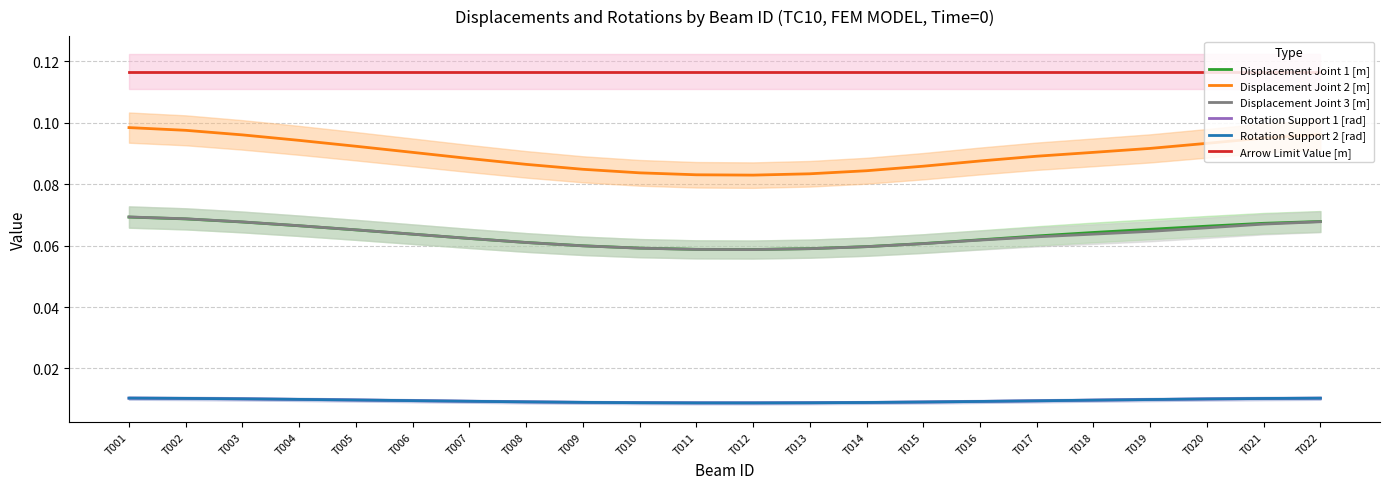

At which label is Displacement Joint 3 [m] closest to 0?

T012